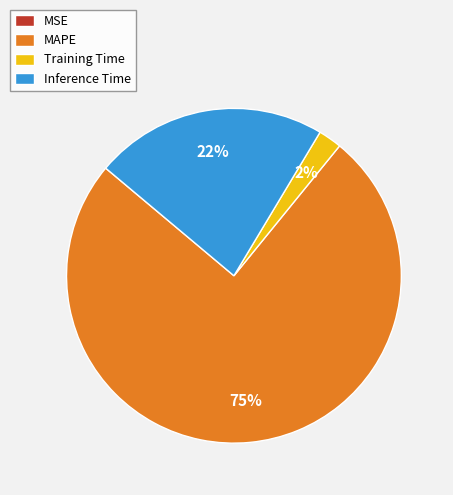

What is the largest slice in the pie chart?

MAPE